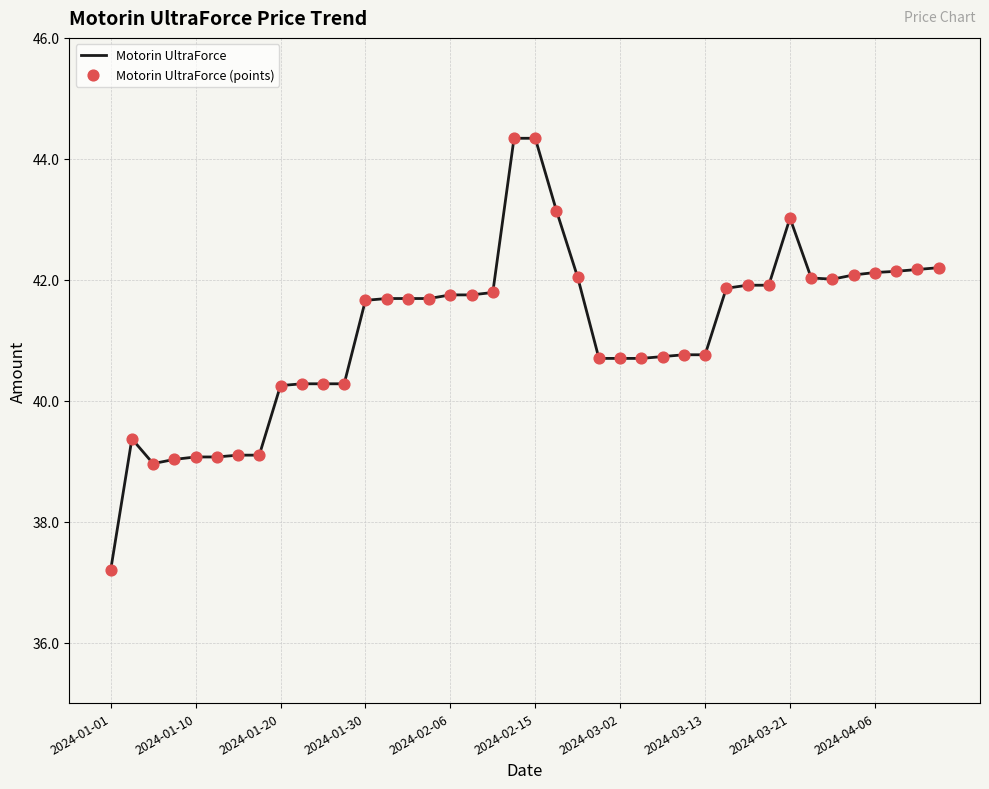

What is the smallest value displayed?

37.2